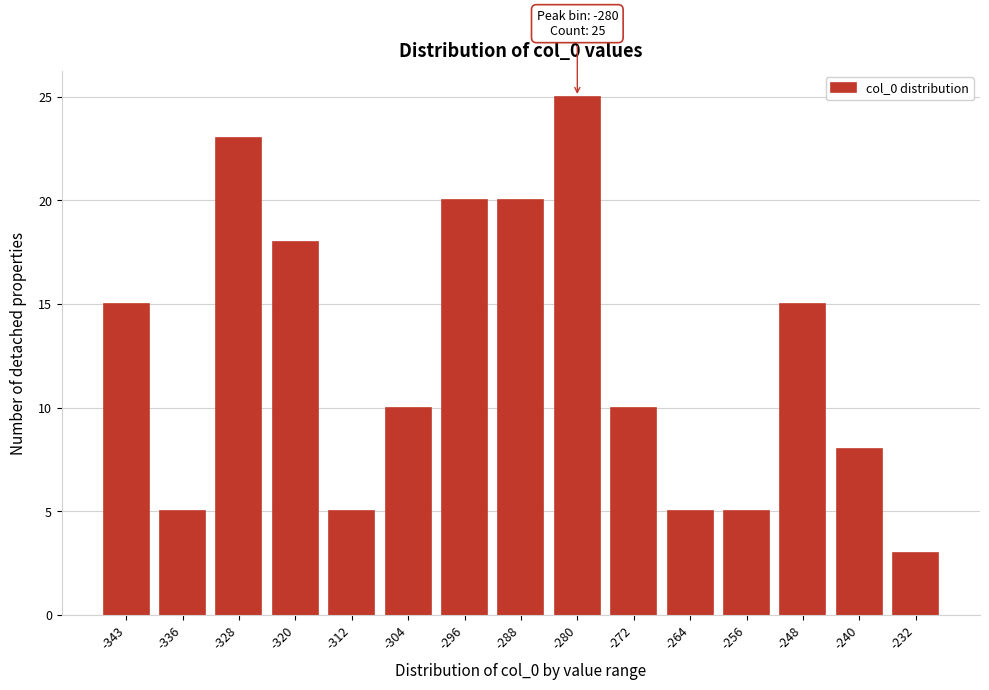

Reading left to right, what are all the values shown in this chart?

15	5	23	18	5	10	20	20	25	10	5	5	15	8	3